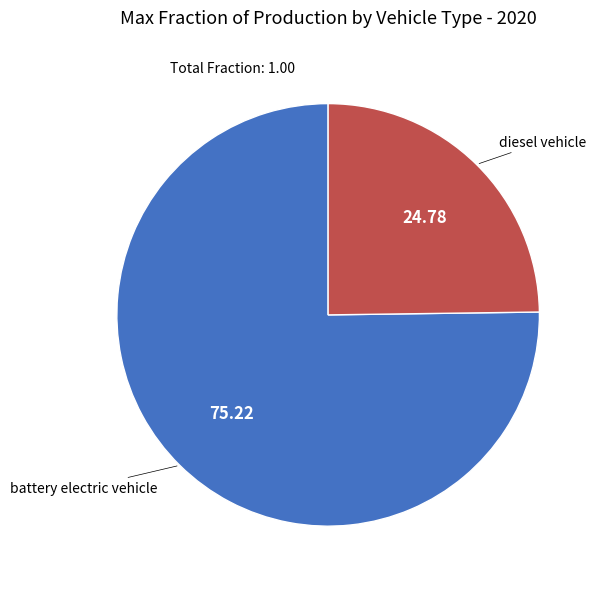

Does any single category account for the majority?

Yes